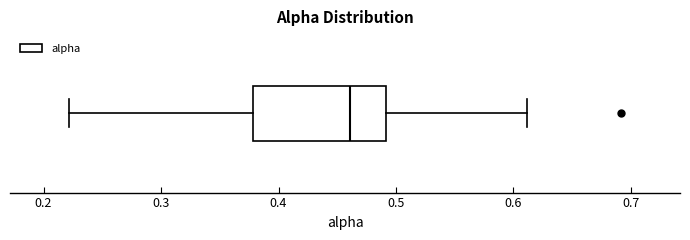

Where does the median line of the box sit on the x-axis? The values are not printed on the chart, so give them approximately, as read against the axis.

0.46